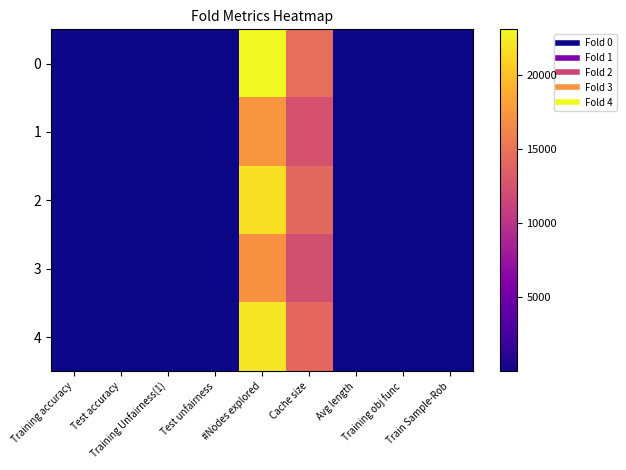

Which label corresponds to the largest value in the chart?

#Nodes explored